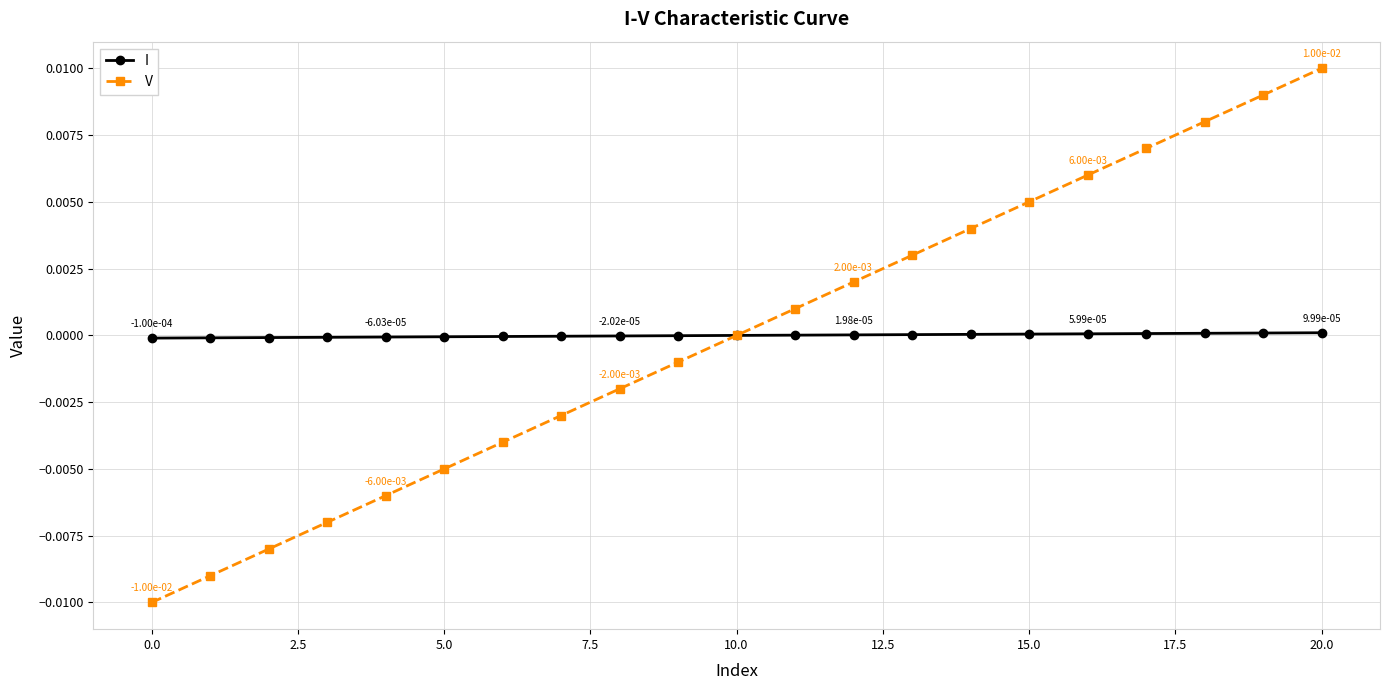

How many data points does each series have?

21